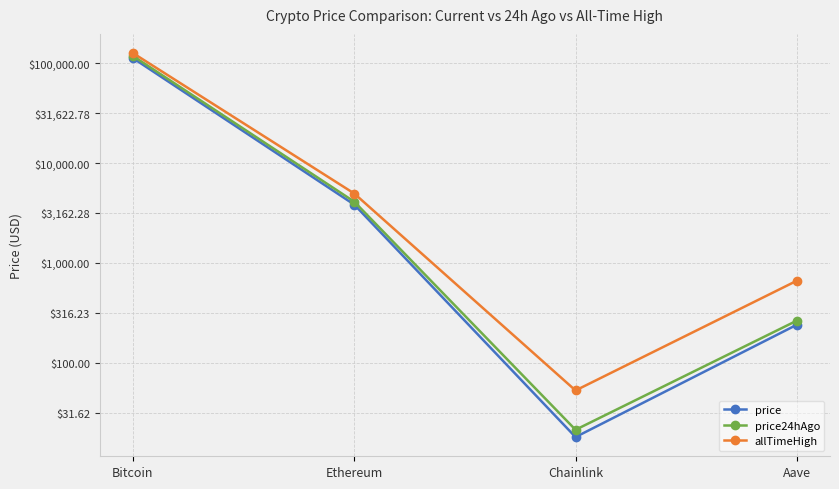

Which series has the largest total across all categories?

allTimeHigh